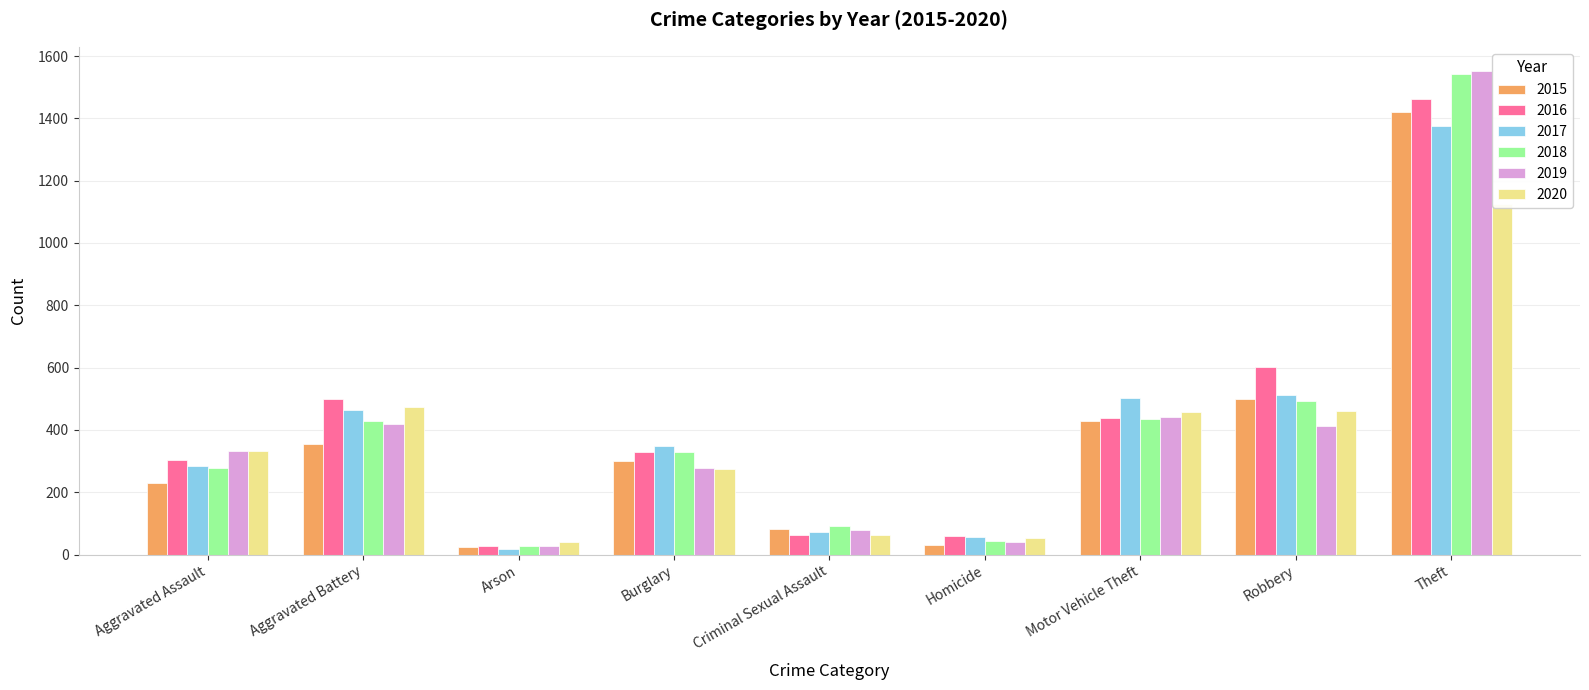

What is the spread (max minus min) of values at Theft?

427